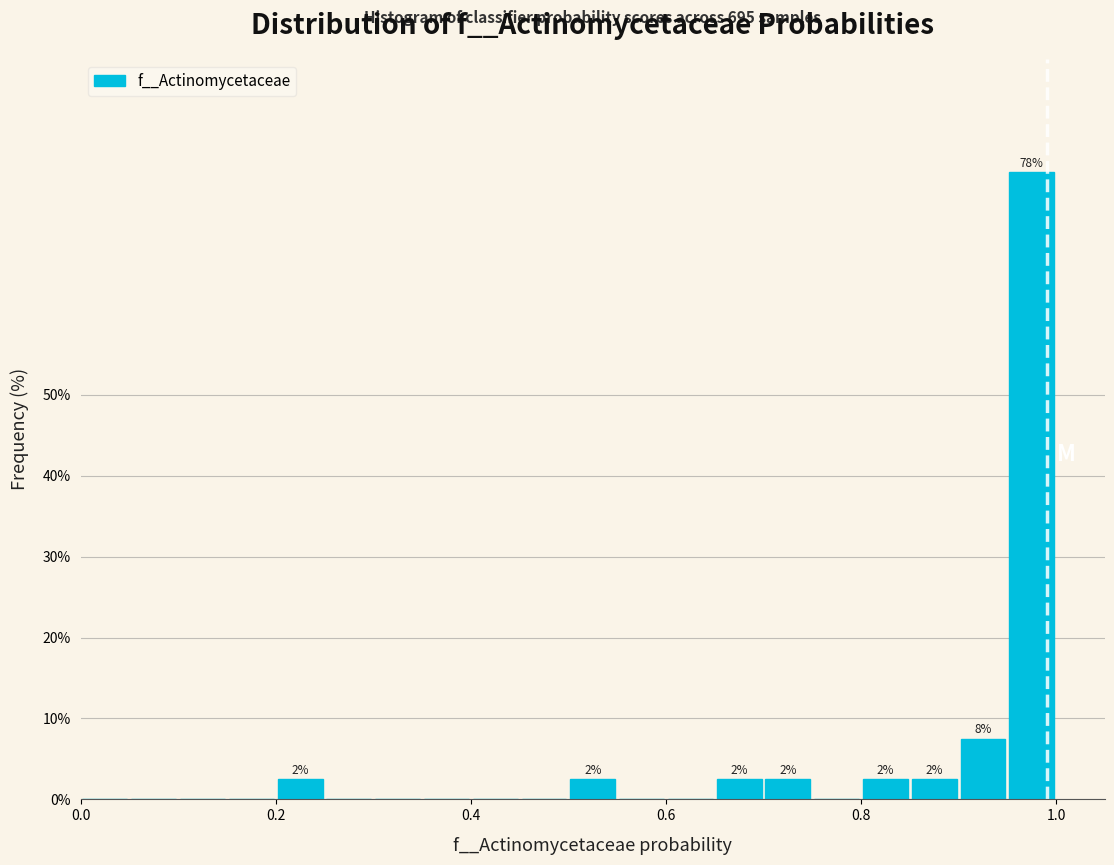

Read against the x-axis, roughly where is the centre of the tallest bar?

0.98